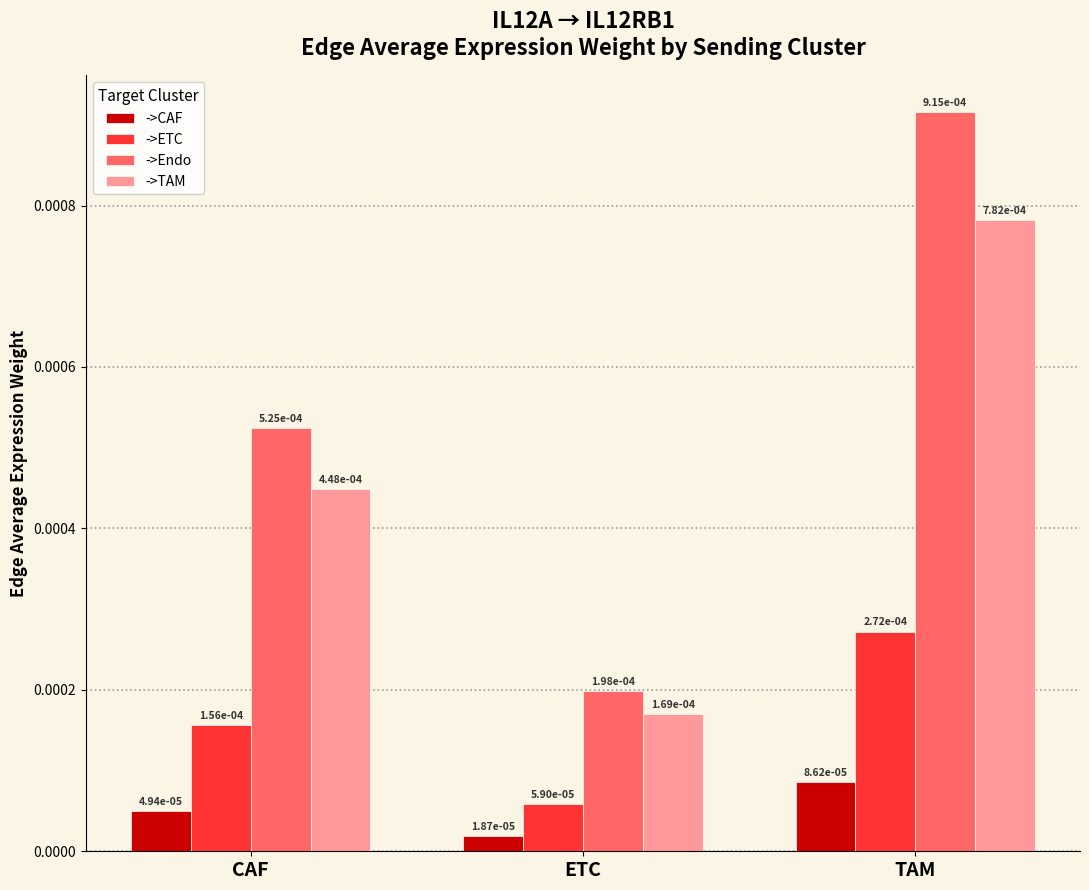

Count the ->CAF values in the range 0 to 1.

3